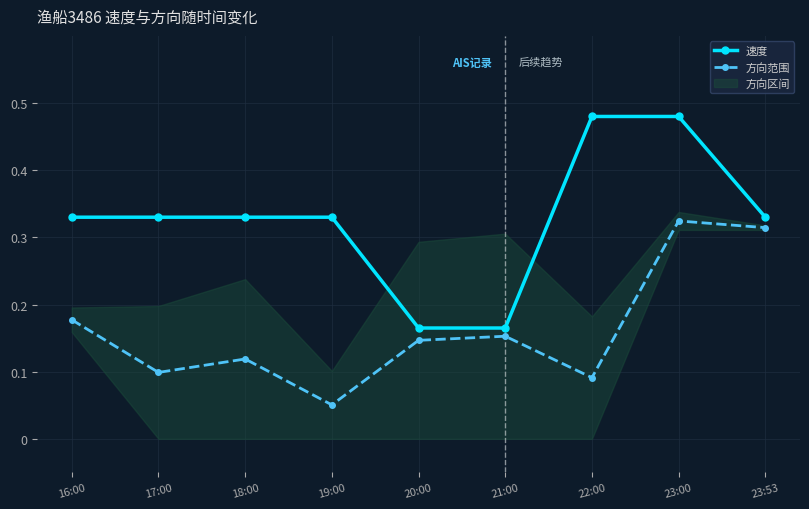

Which series has the largest range (max minus min)?

速度